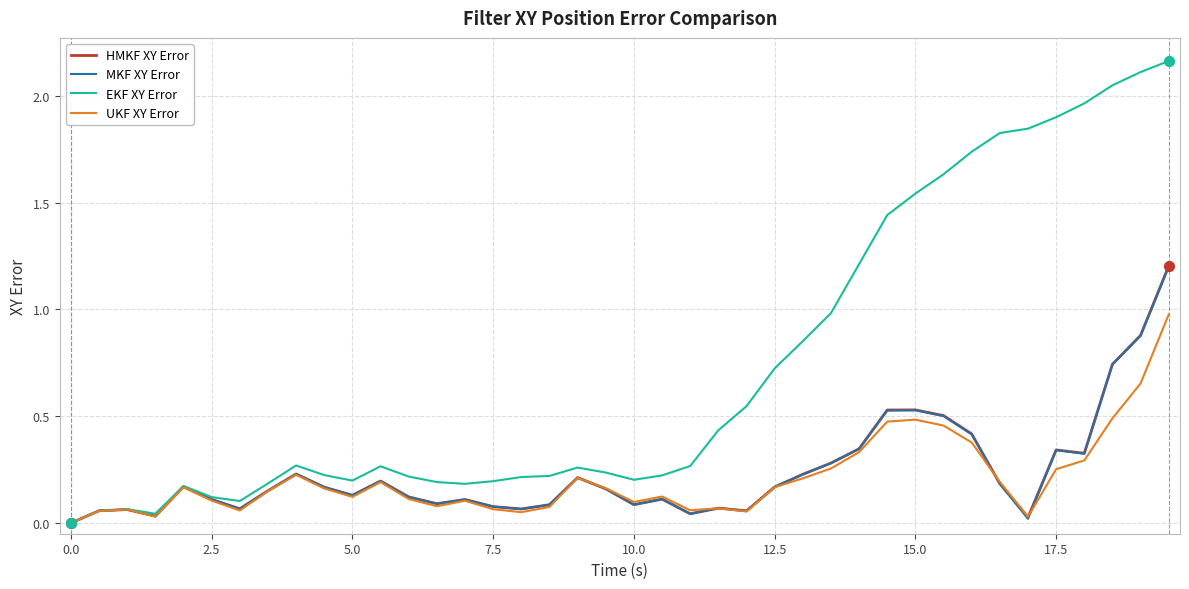

Which series has the widest spread of values?

EKF XY Error